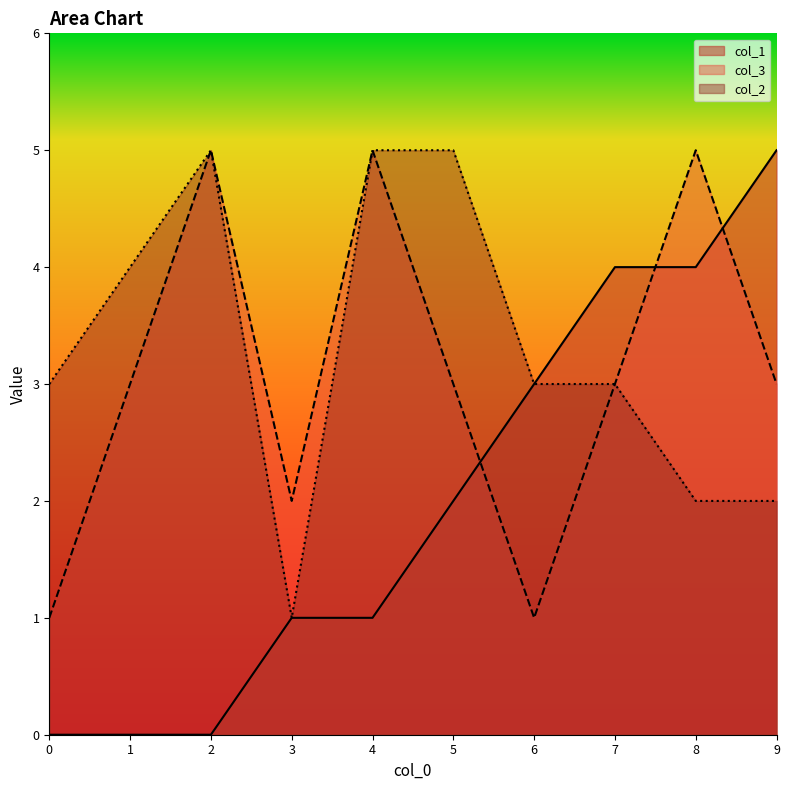

True or false: col_1 and col_3 cross at least once.

True